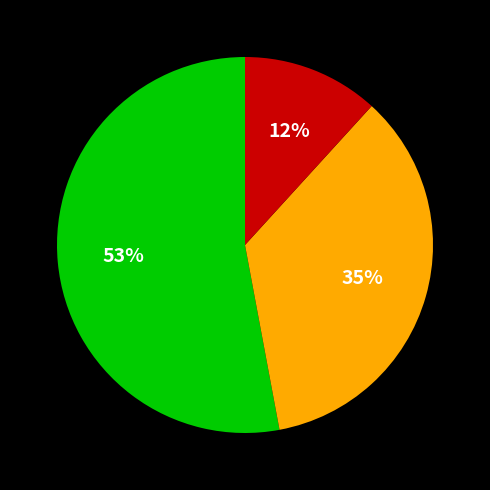

Is there any slice that represents more than half of the pie?

Yes